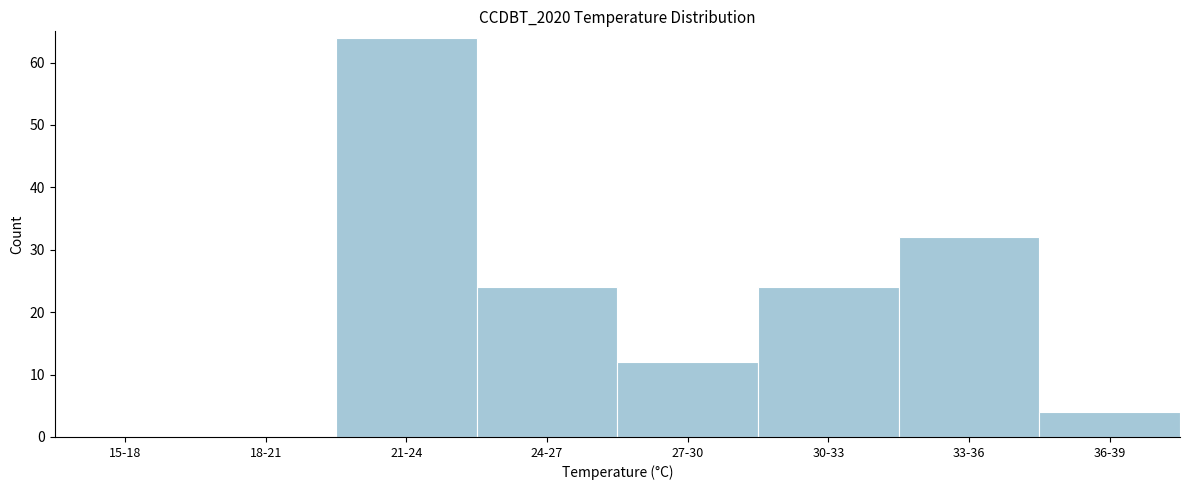

Reading left to right, what are all the values shown in this chart?

15-18=0	18-21=0	21-24=64	24-27=24	27-30=12	30-33=24	33-36=32	36-39=4